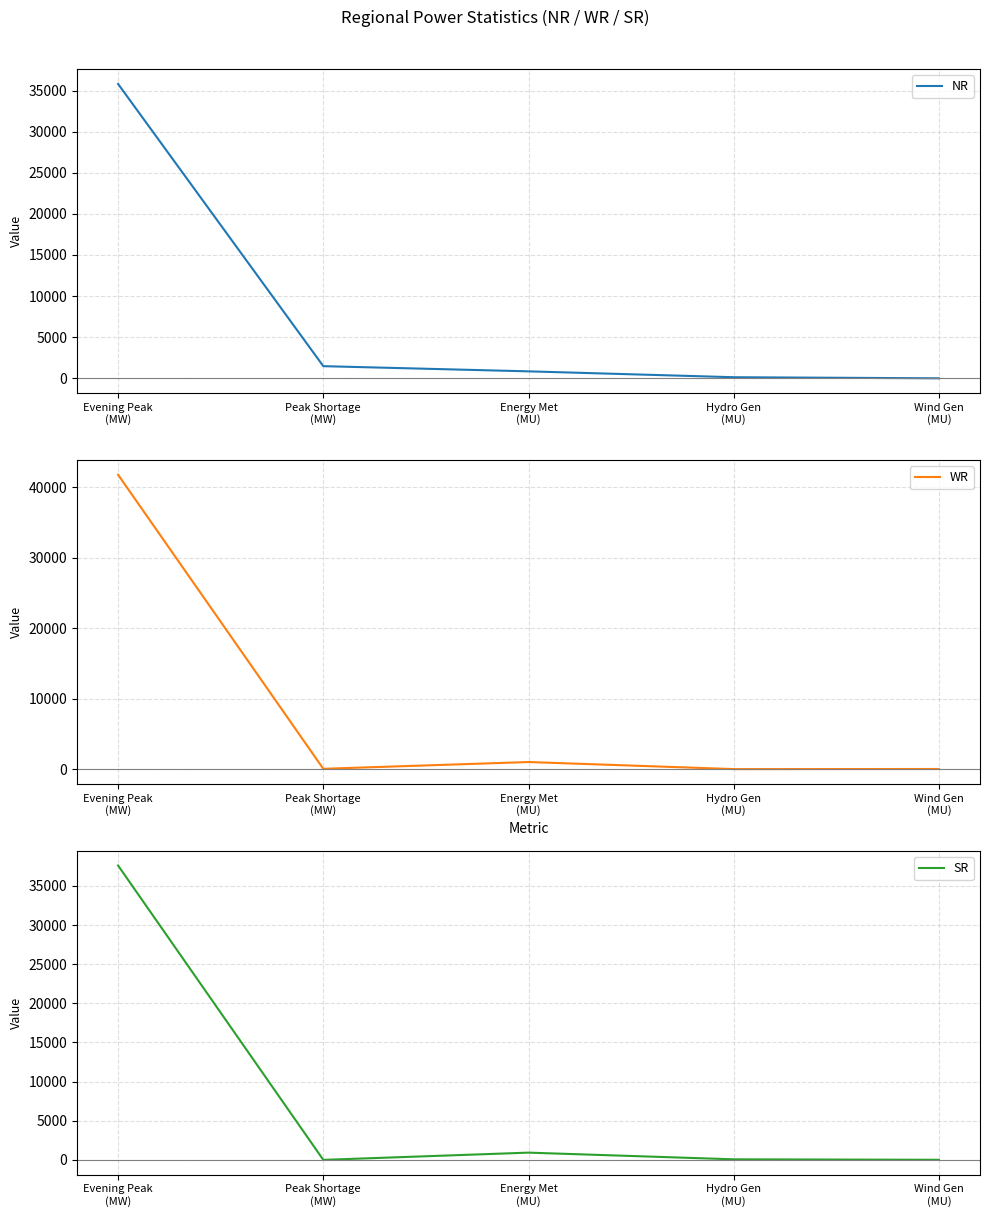

Reading left to right, transcribe all the data shown in this chart.

NR: 35798	1484	853	139	6
WR: 41783	62	1023	21	34
SR: 37609	0	925	70	10